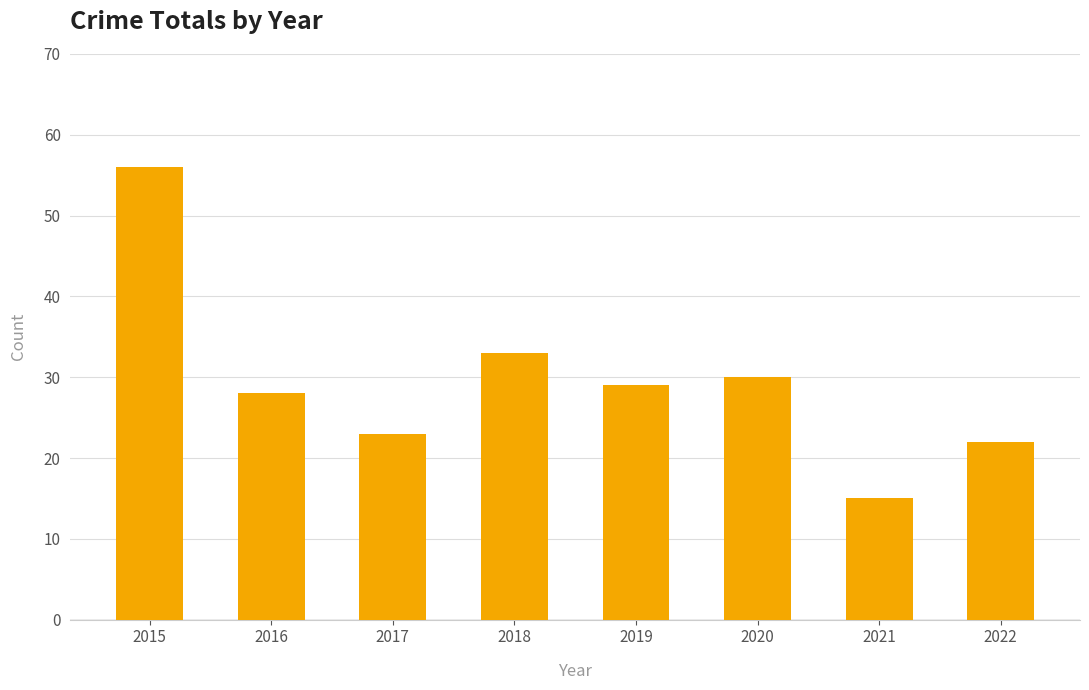

Where does the data first go above 29?

2015